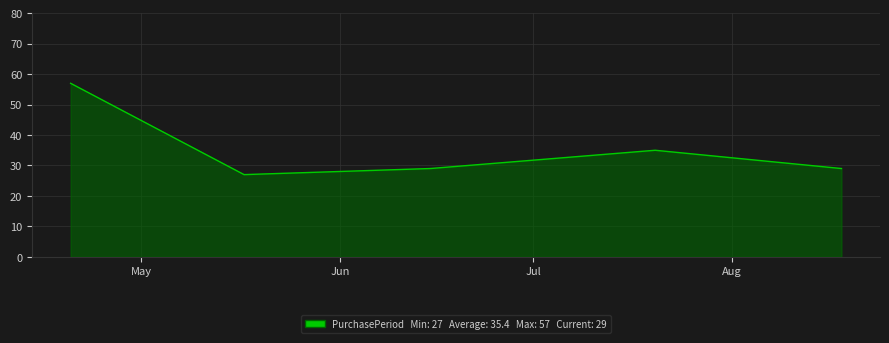

True or false: there are more than 2 points higher than both neighbors.

False